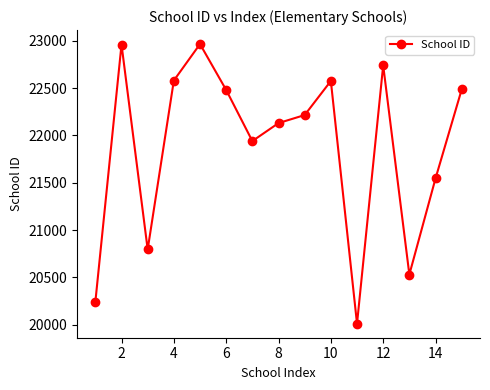

True or false: there are more than 1 points higher than both neighbors.

True